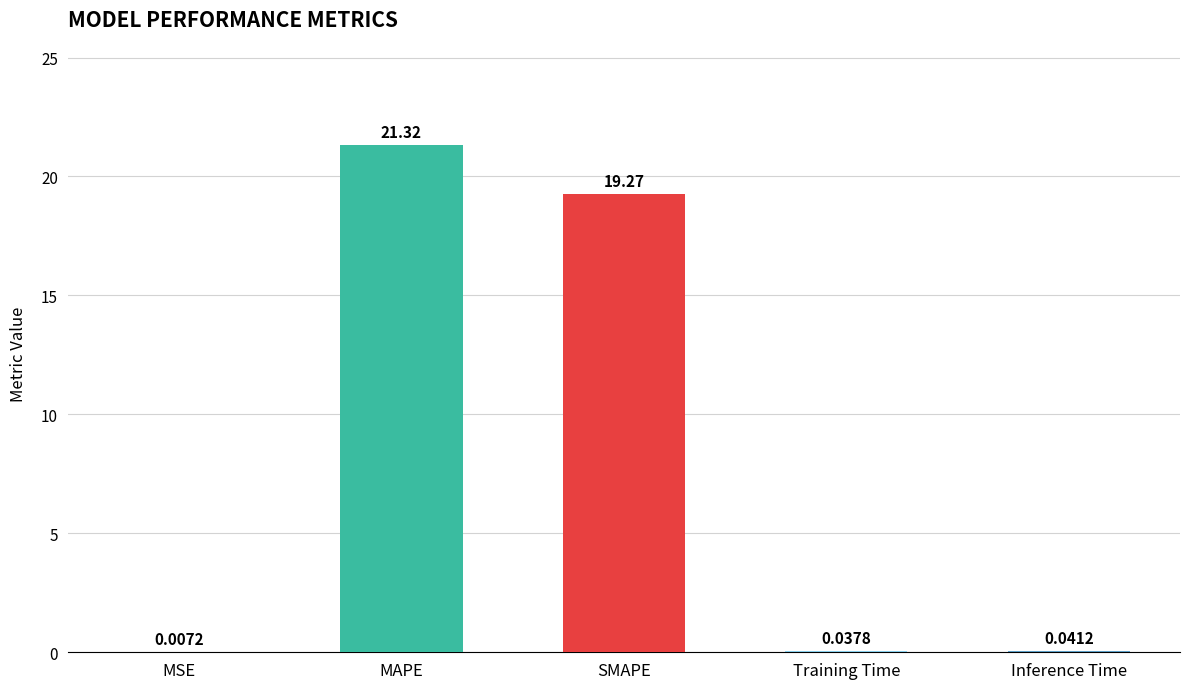

At which label is the value closest to 10?

SMAPE